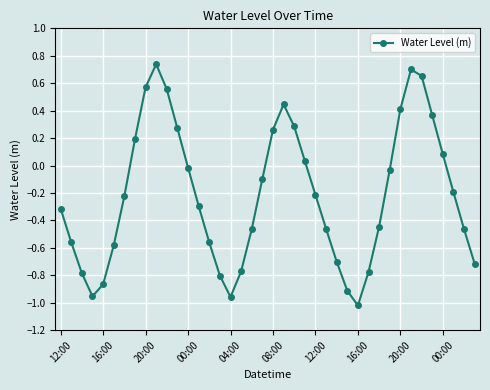

What is the difference between the maximum and minimum values?

1.8